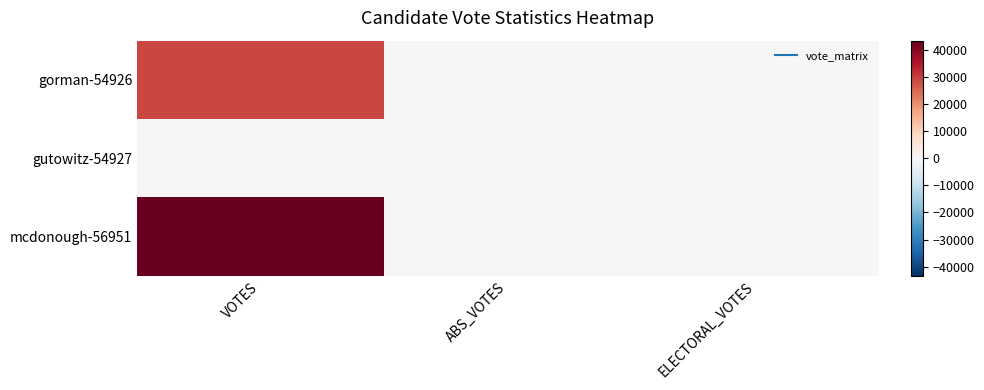

Which series changed the most between VOTES and ABS_VOTES?

mcdonough-56951